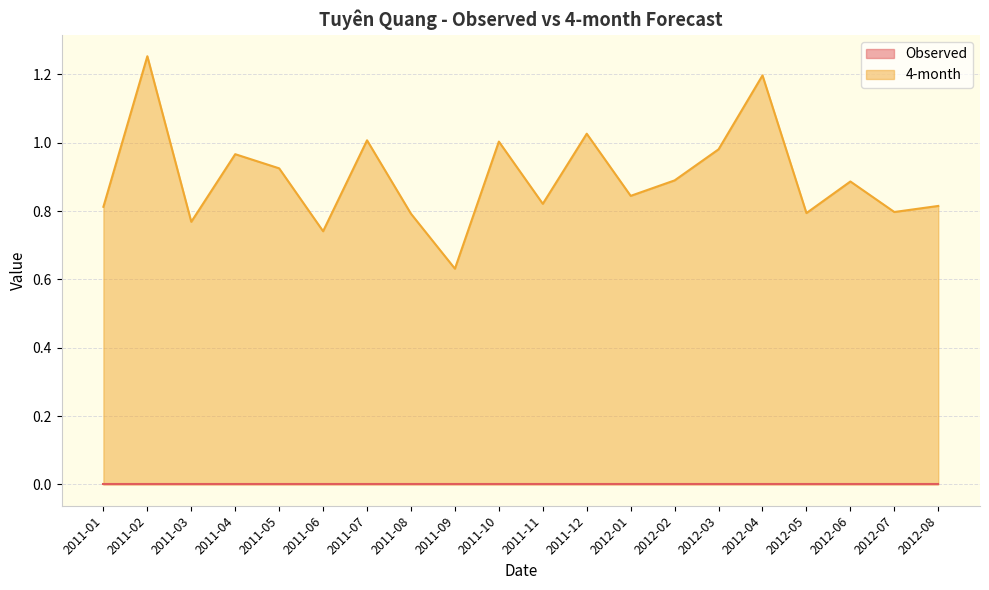

Between 2011-02 and 2012-07, which is larger?

2011-02